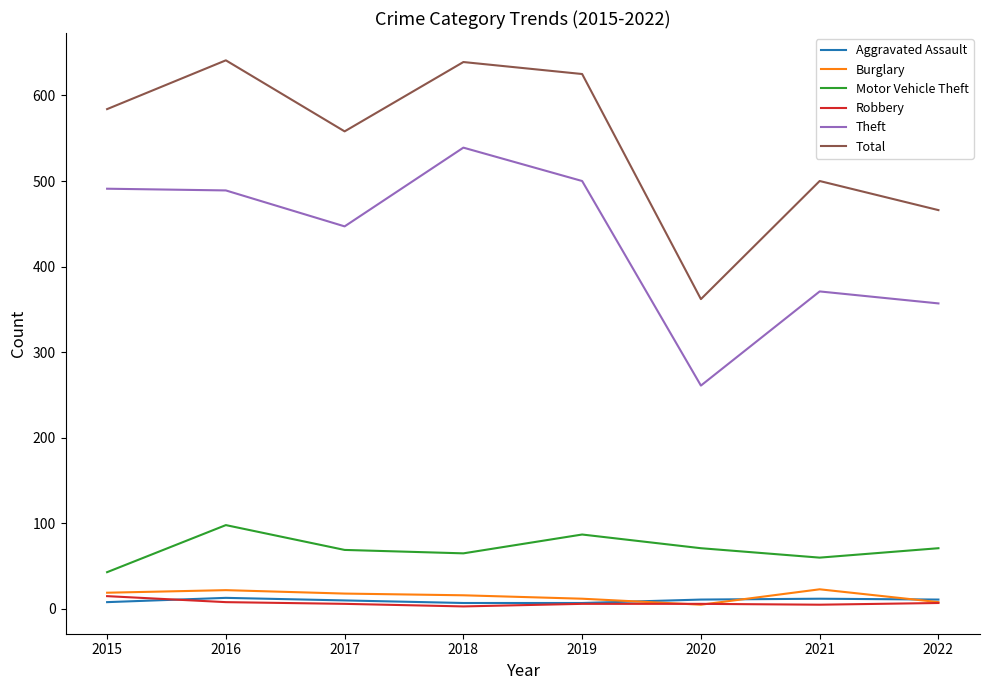

What is the lowest value of the Theft series?

261